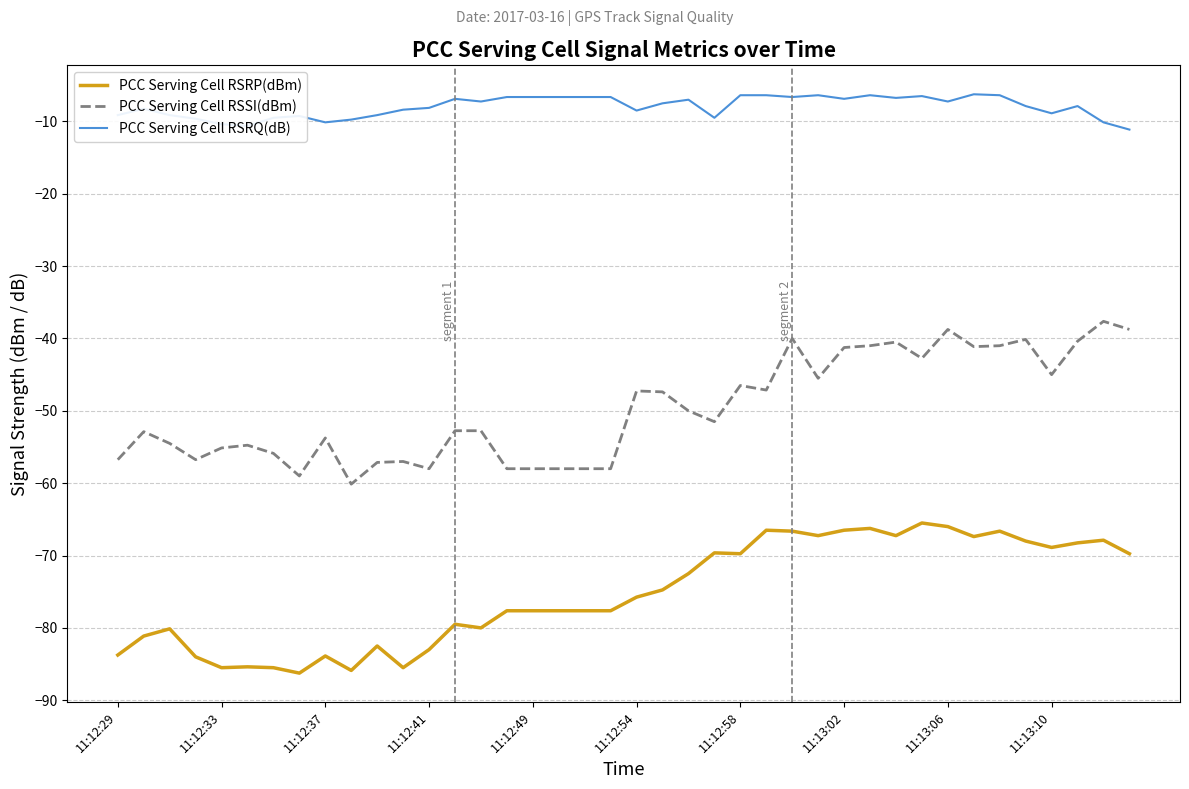

Which series has the largest total across all categories?

PCC Serving Cell RSRQ(dB)